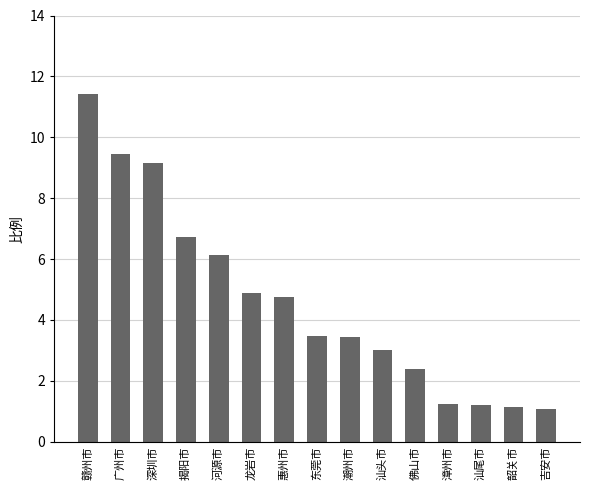

How many distinct data groups are displayed?

1